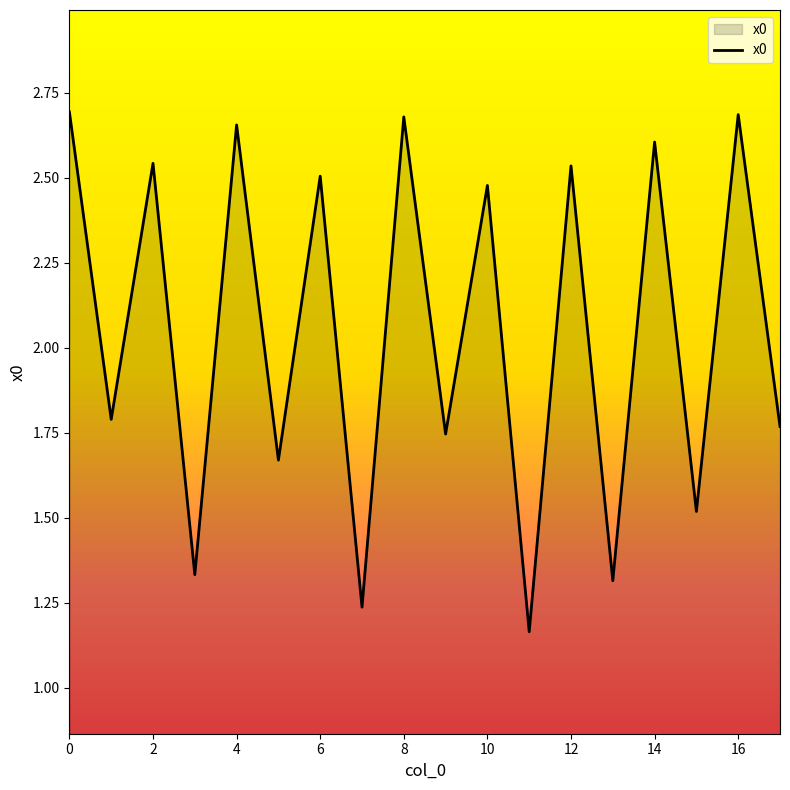

What is the difference between the maximum and minimum values?

1.5